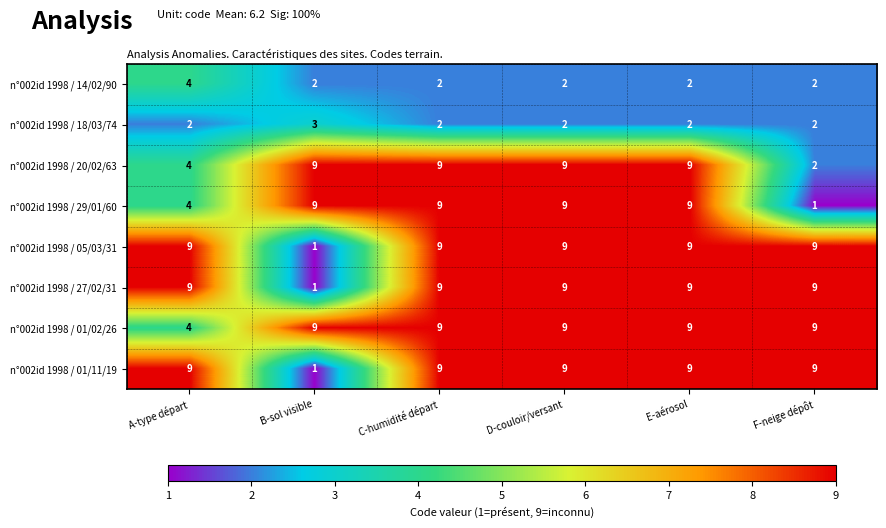

The value of n°002id 1998 / 01/11/19 at B-sol visible is 1. True or false?

True